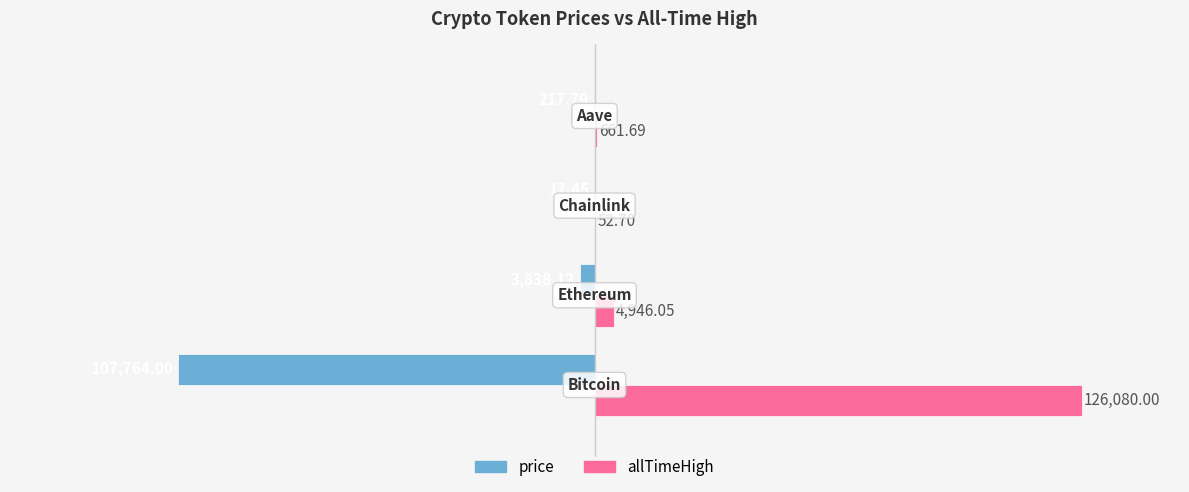

What is the sum of all price values?

-111837.4